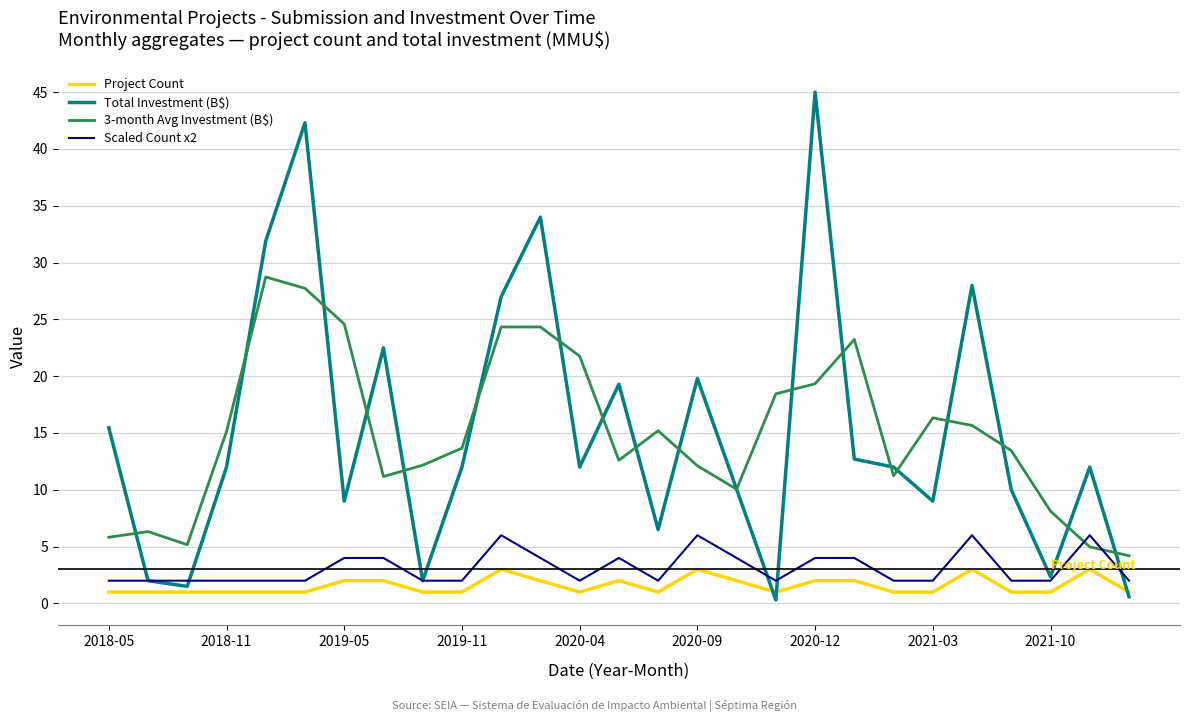

True or false: Project Count and 3-month Avg Investment (B$) cross at least once.

False